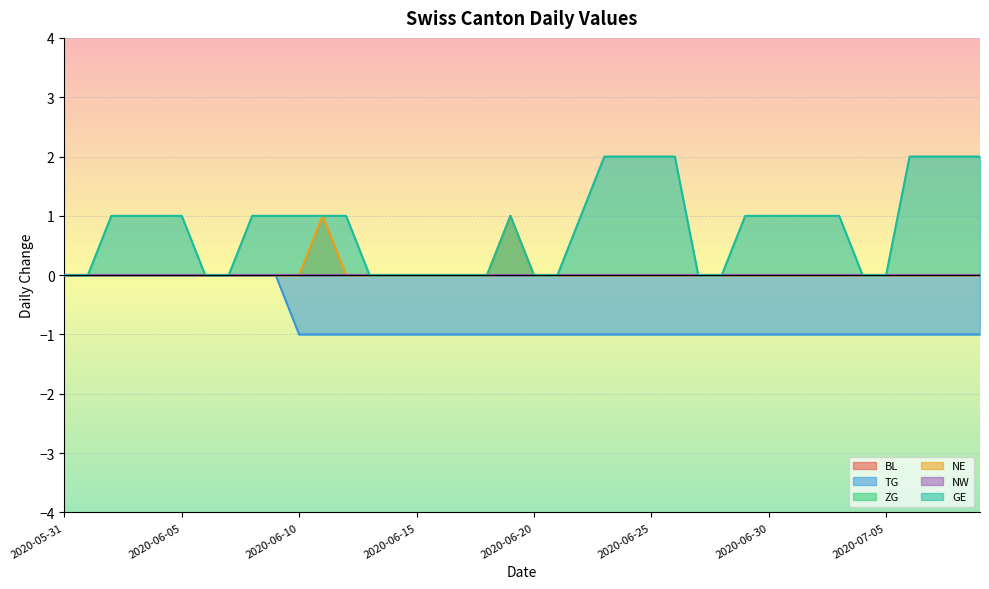

How many lines are shown in the chart?

6